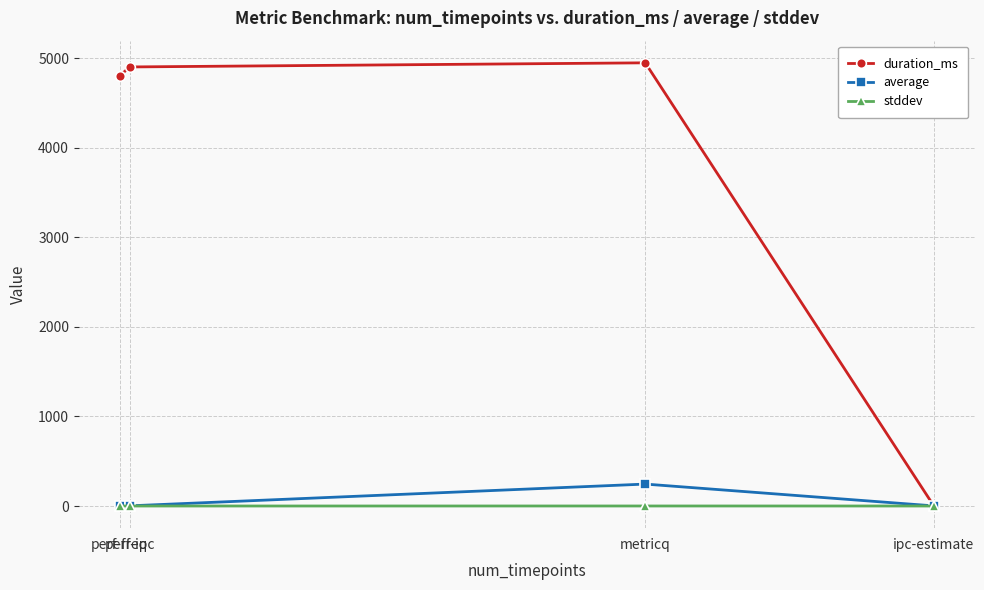

At how many categories does at least one series exceed 3761?

3